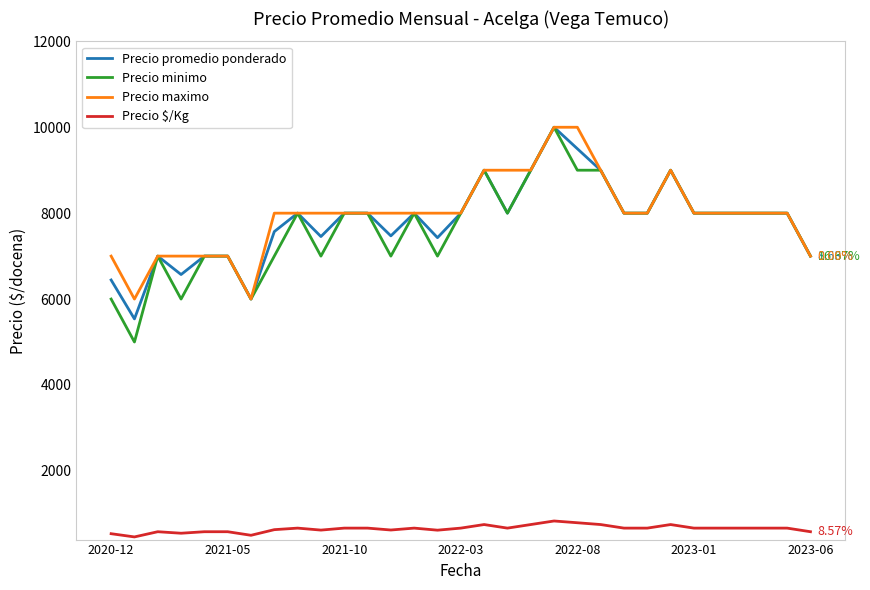

True or false: Precio maximo and Precio minimo cross at least once.

False